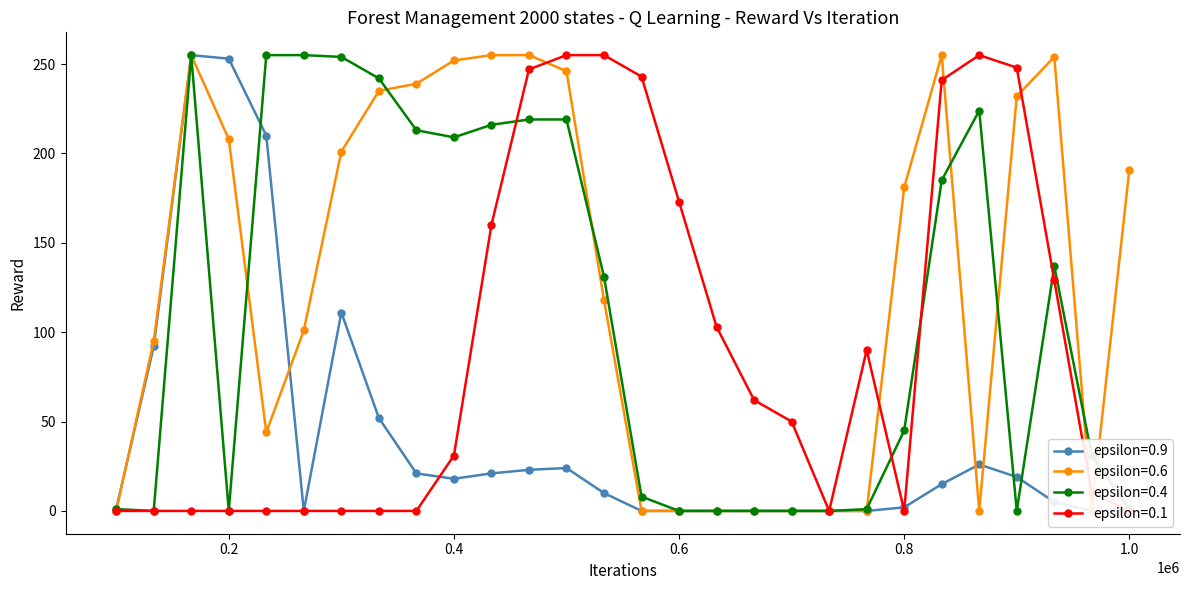

How many data points in epsilon=0.4 are less than 131?

14